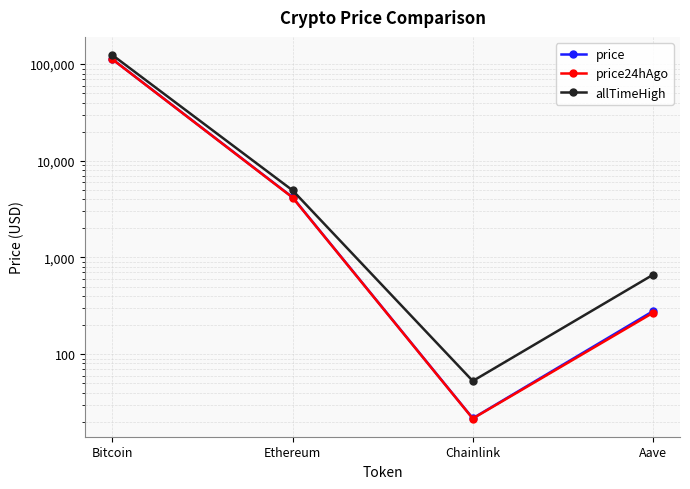

True or false: price24hAgo and price cross at least once.

False